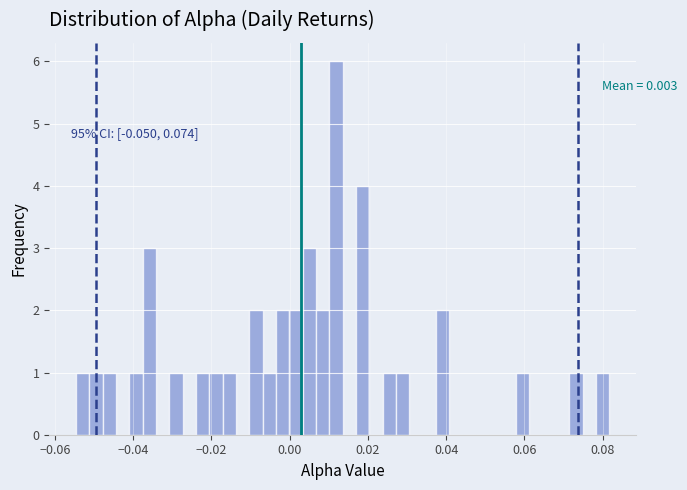

Read against the x-axis, roughly where is the centre of the tallest bar?

0.012